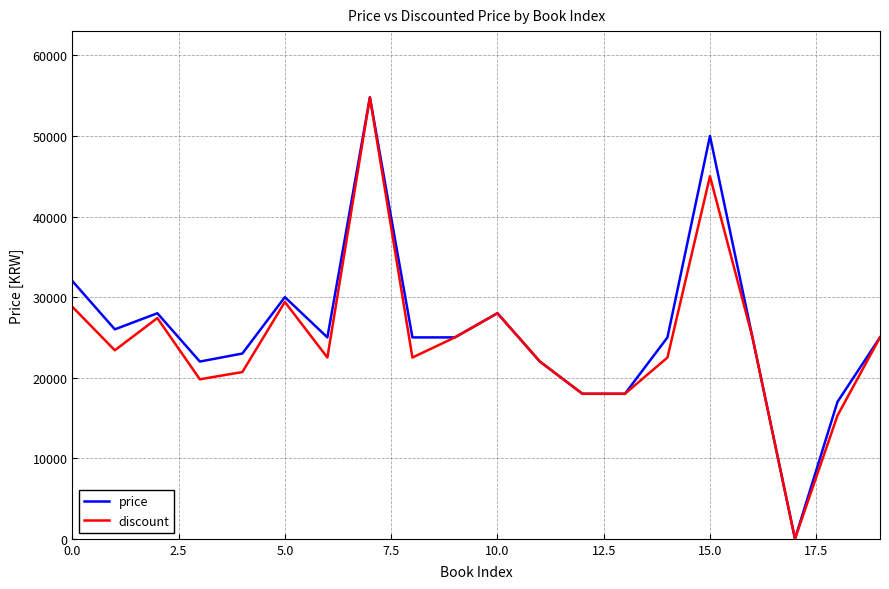

What is the maximum value for price?

54800